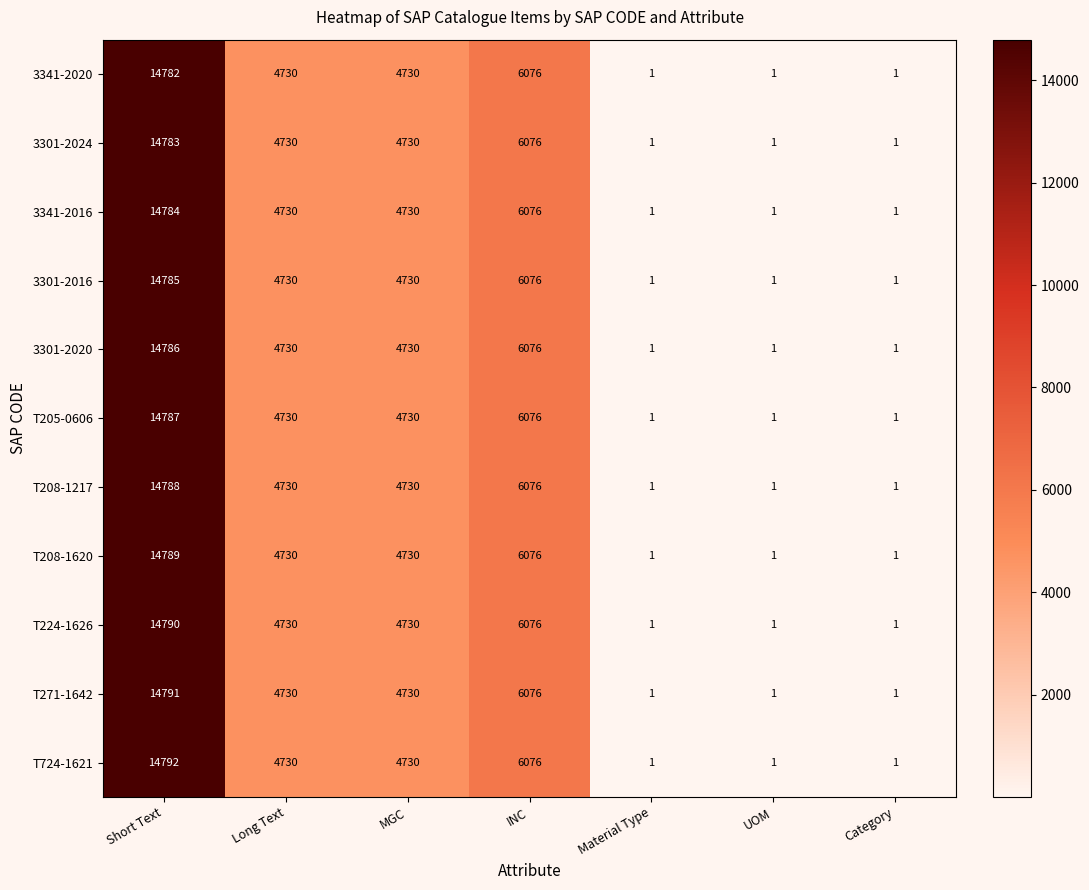

What is the total value across all series at Long Text?

52030